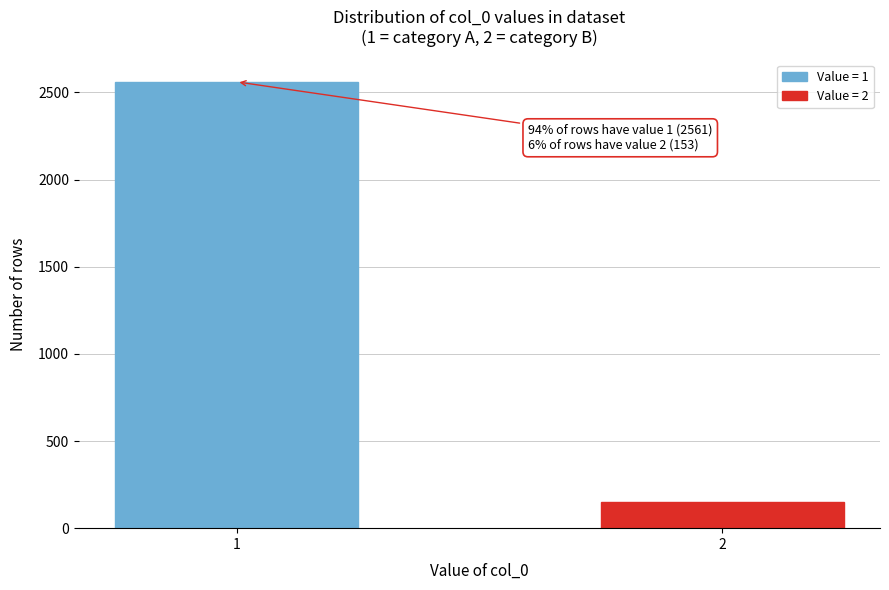

Reading left to right, what are all the values shown in this chart?

2561	153